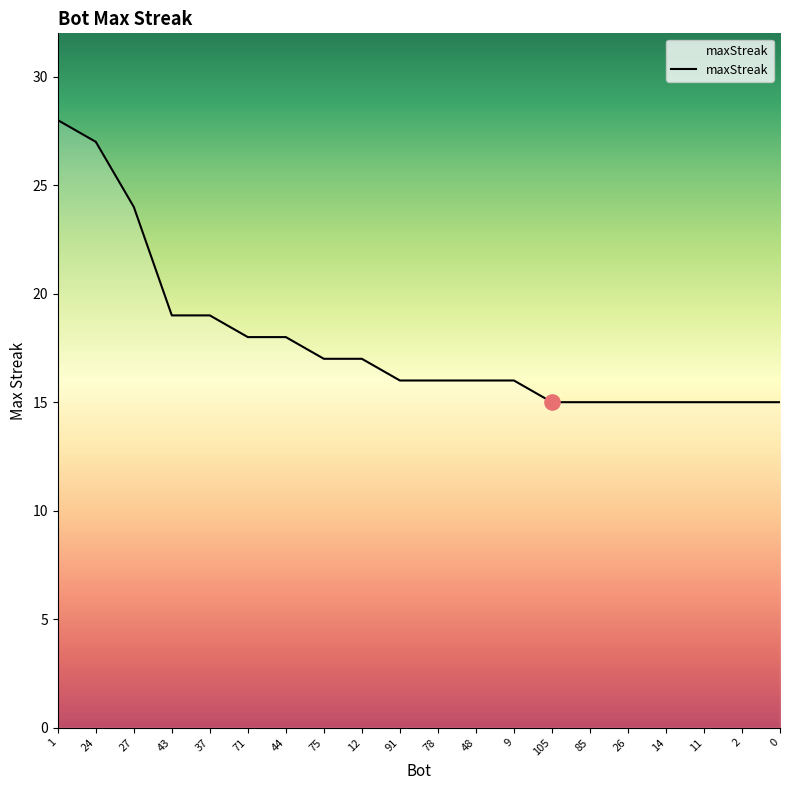

Approximately how many times larger is the value at 26 compared to 12?

0.9